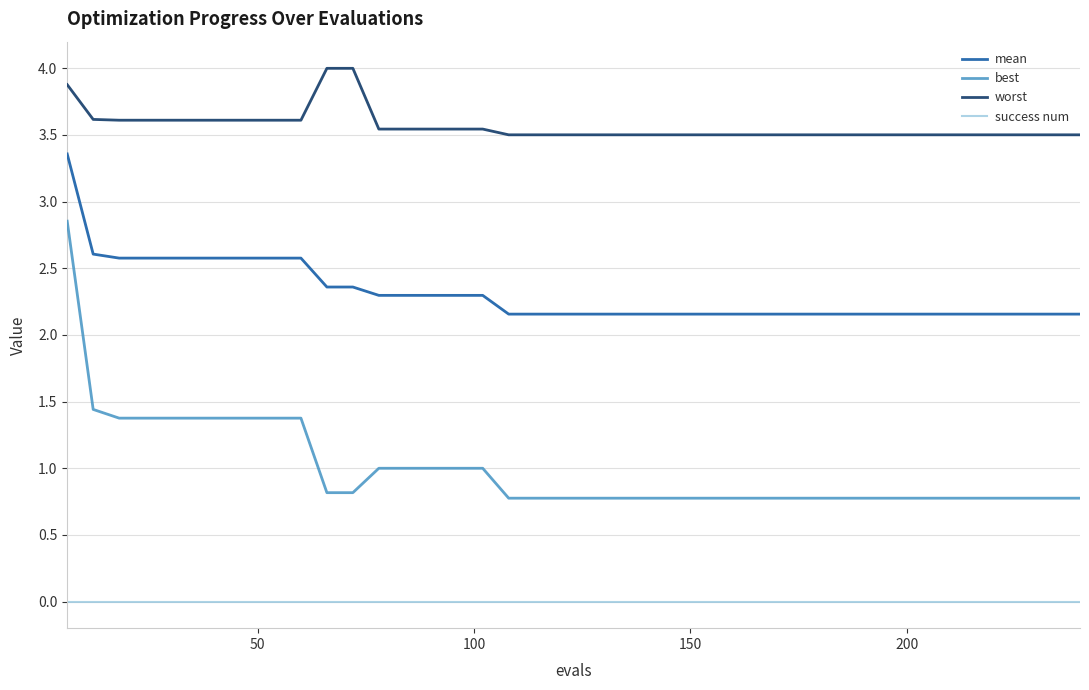

True or false: mean and success num intersect in this chart.

False